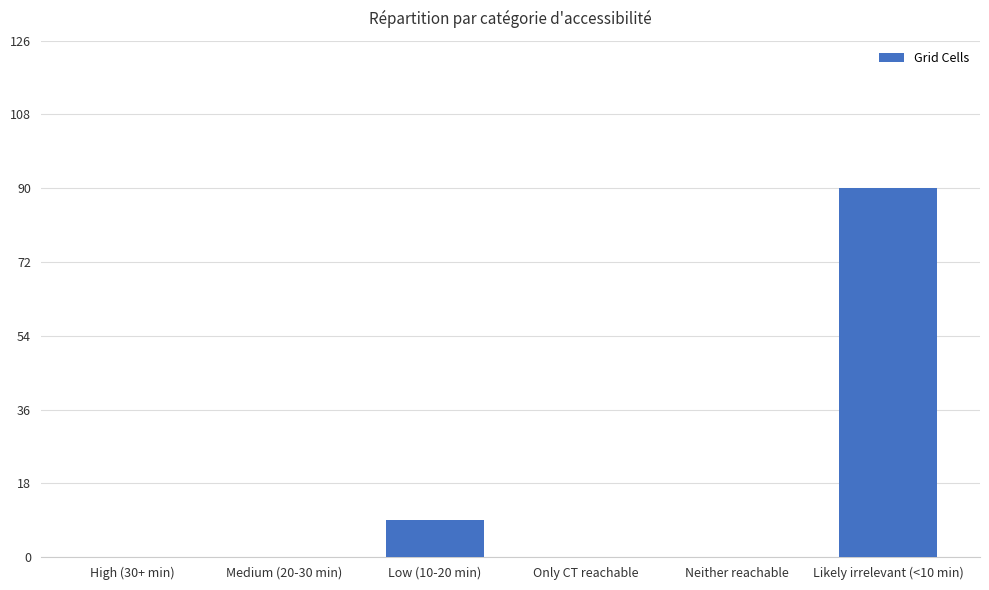

The value at High (30+ min) is 0. True or false?

True